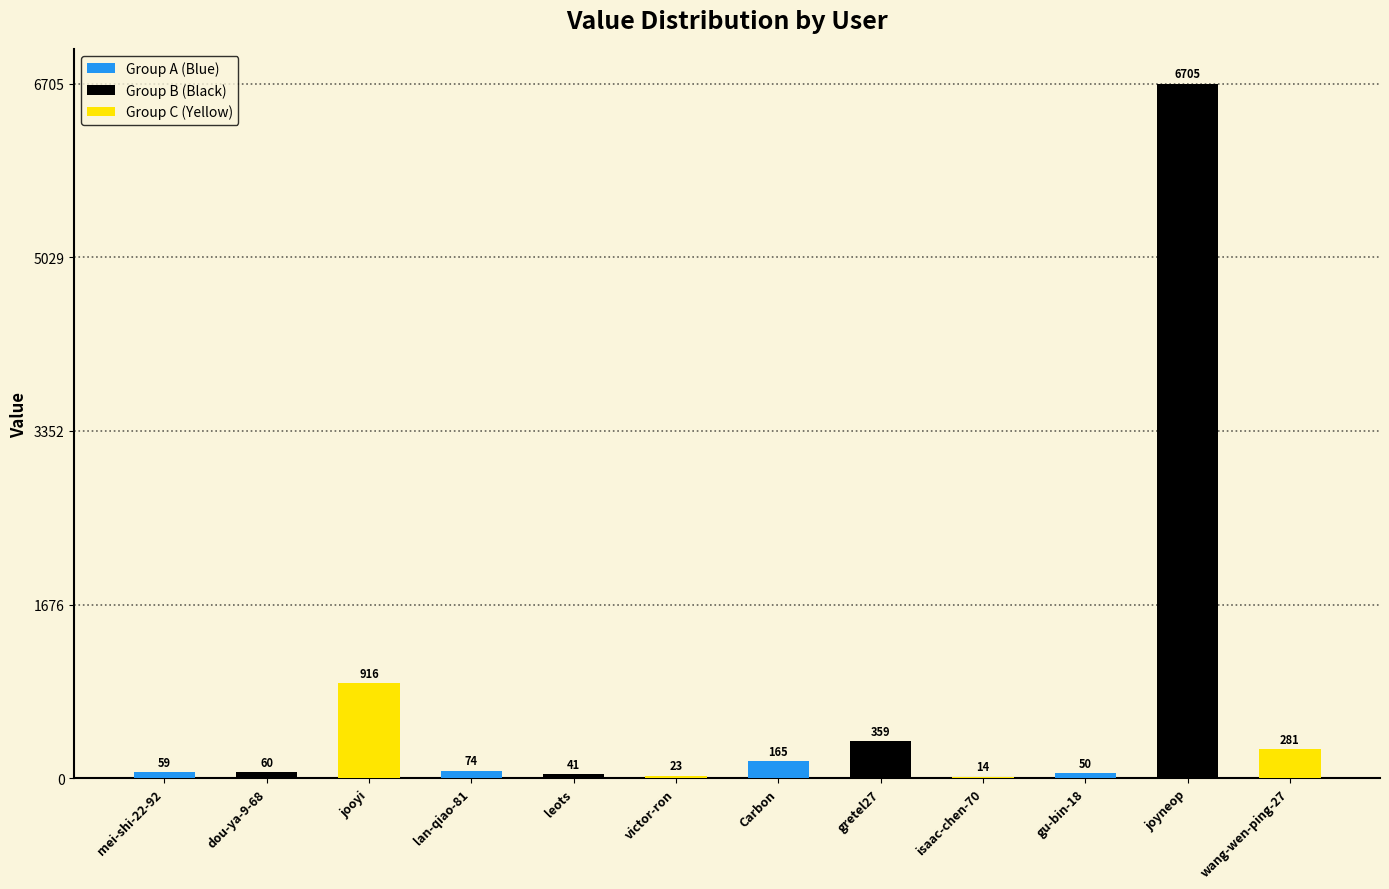

What is the sum of the values at mei-shi-22-92 and gu-bin-18?

109